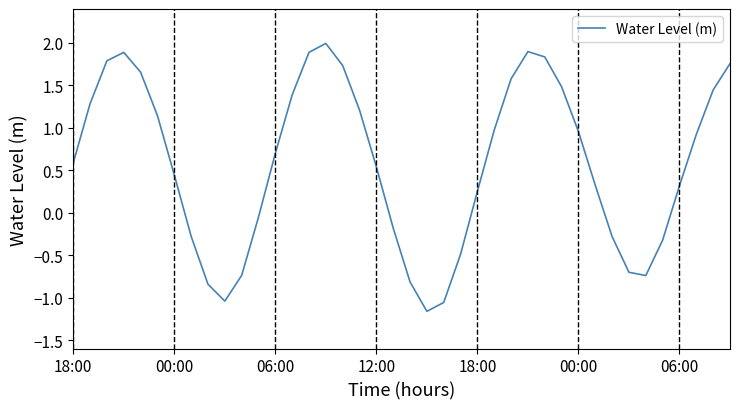

What is the maximum value shown in the chart?

2.0